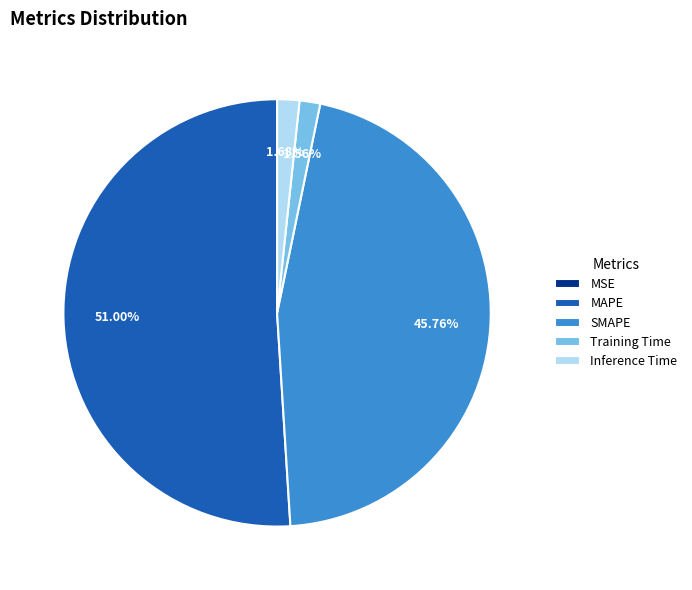

Does MAPE represent more than half of the total?

Yes